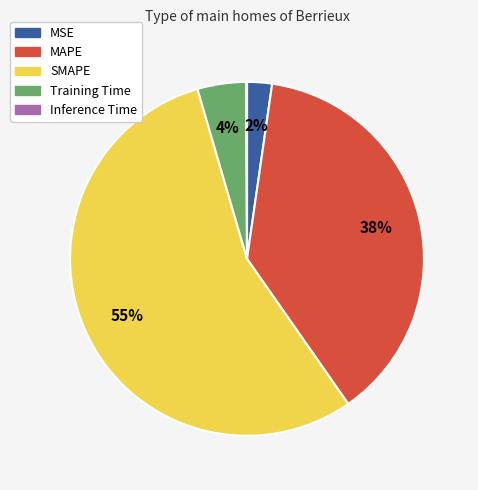

Combined, do SMAPE and Training Time account for over 50%?

Yes